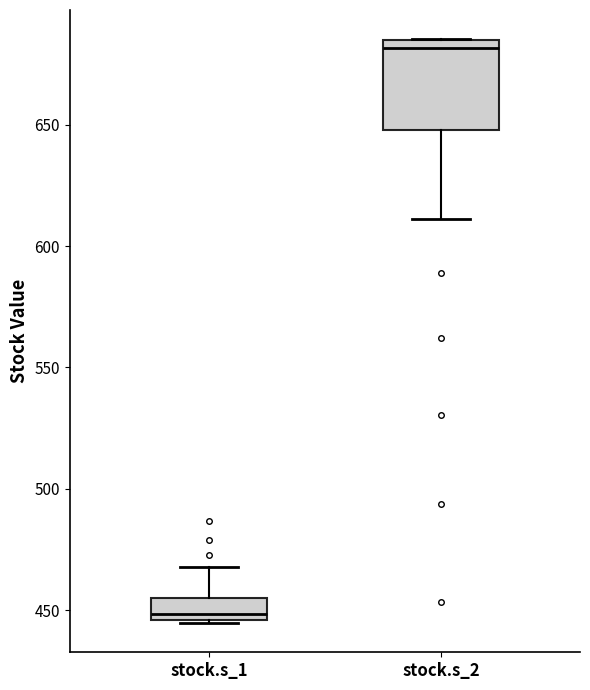

Which box is the tallest, from its lower edge to its upper edge?

stock.s_2